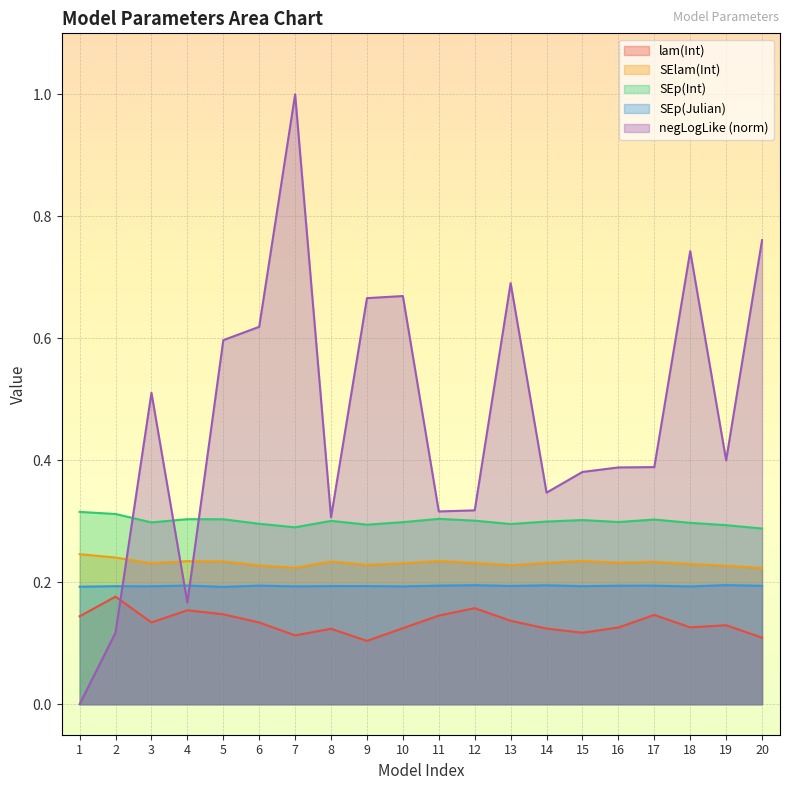

How many categories are shown in the chart?

20